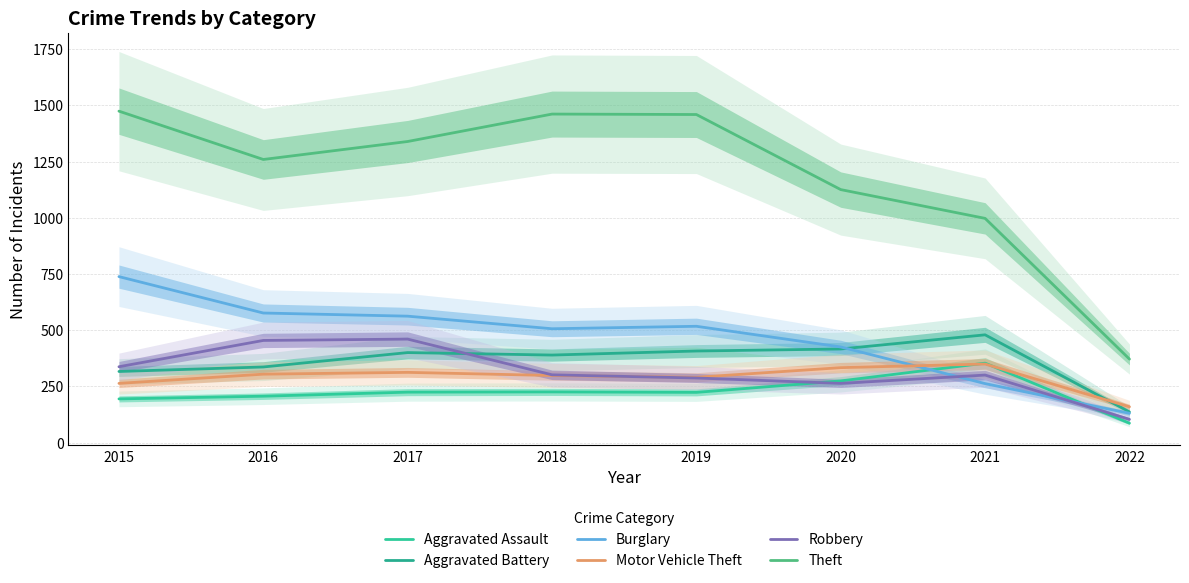

Rank the series by their maximum value, from lowest to highest.

Motor Vehicle Theft, Aggravated Assault, Robbery, Aggravated Battery, Burglary, Theft